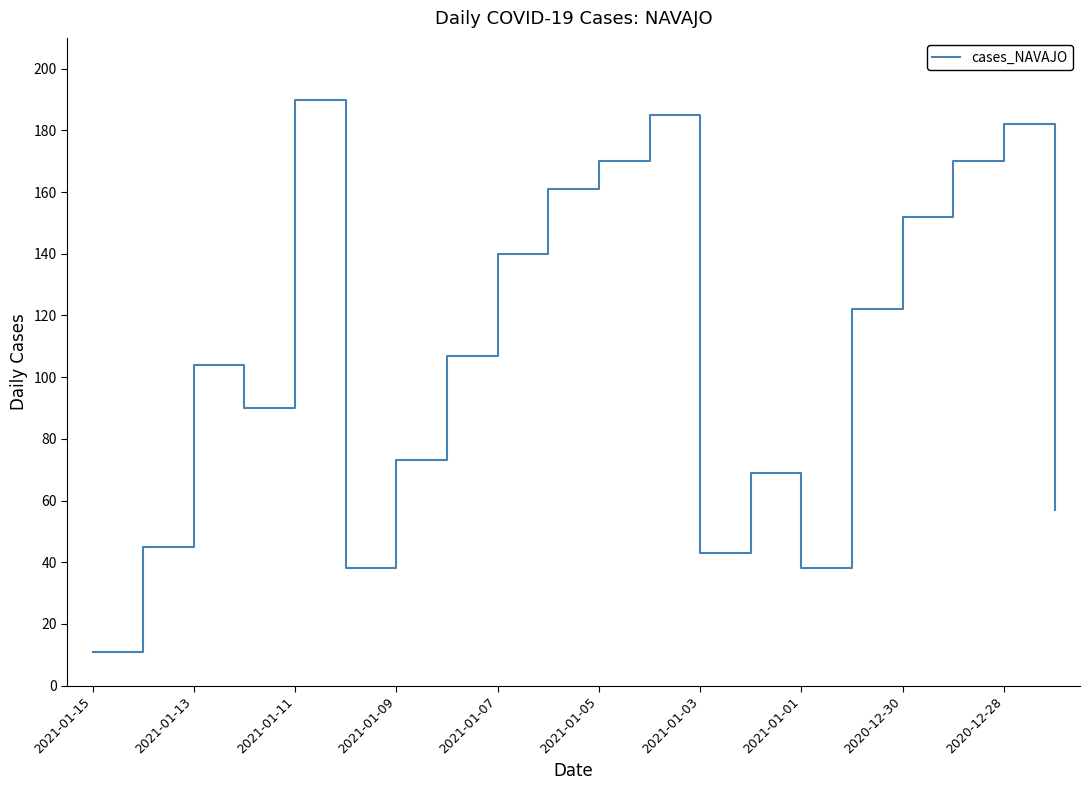

What is the minimum value shown in the chart?

11